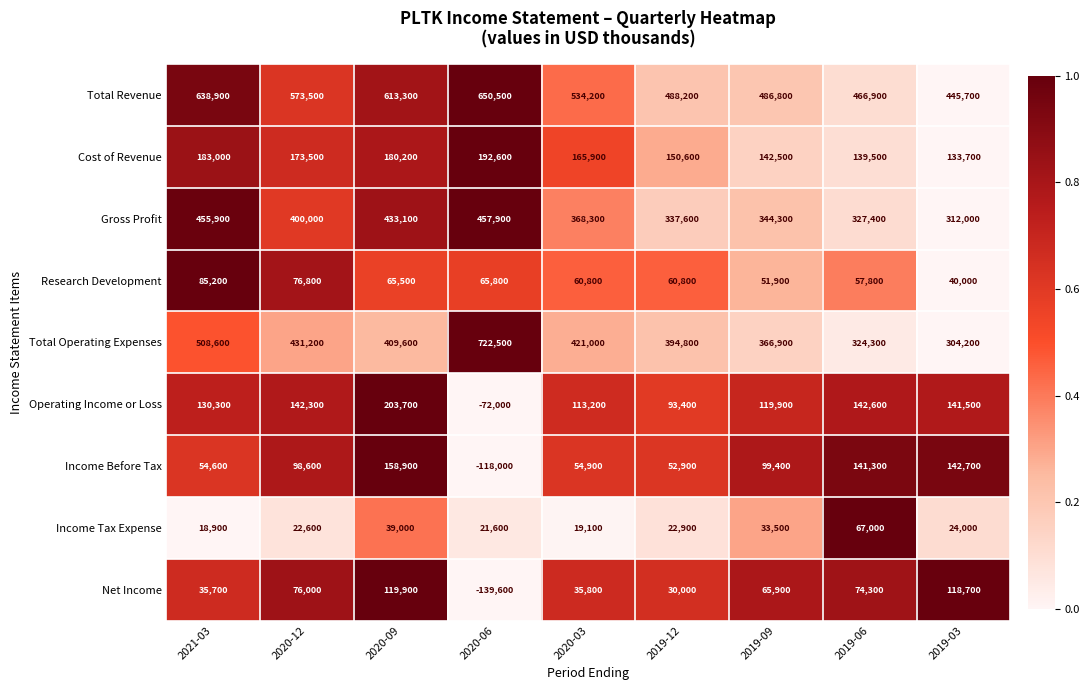

What is the greatest value displayed?

722500